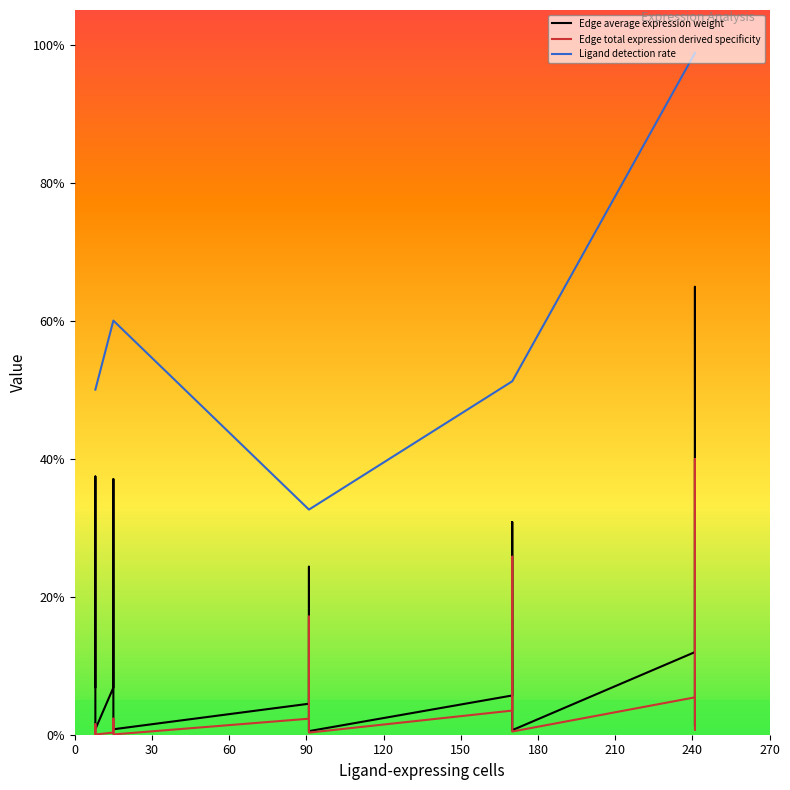

What are all the series names shown in the legend?

Edge average expression weight, Edge total expression derived specificity, Ligand detection rate